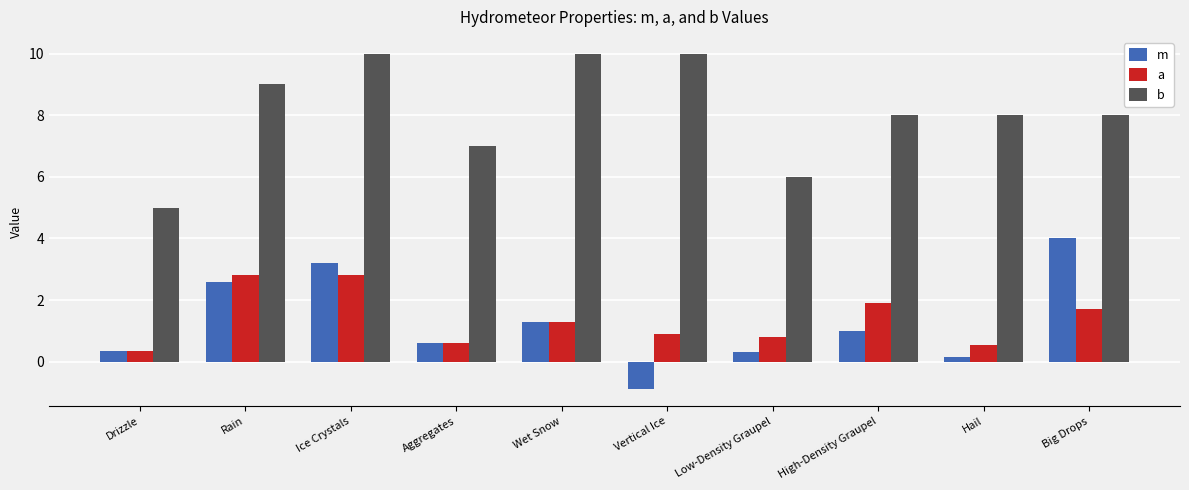

What is the maximum value for m?

4.0